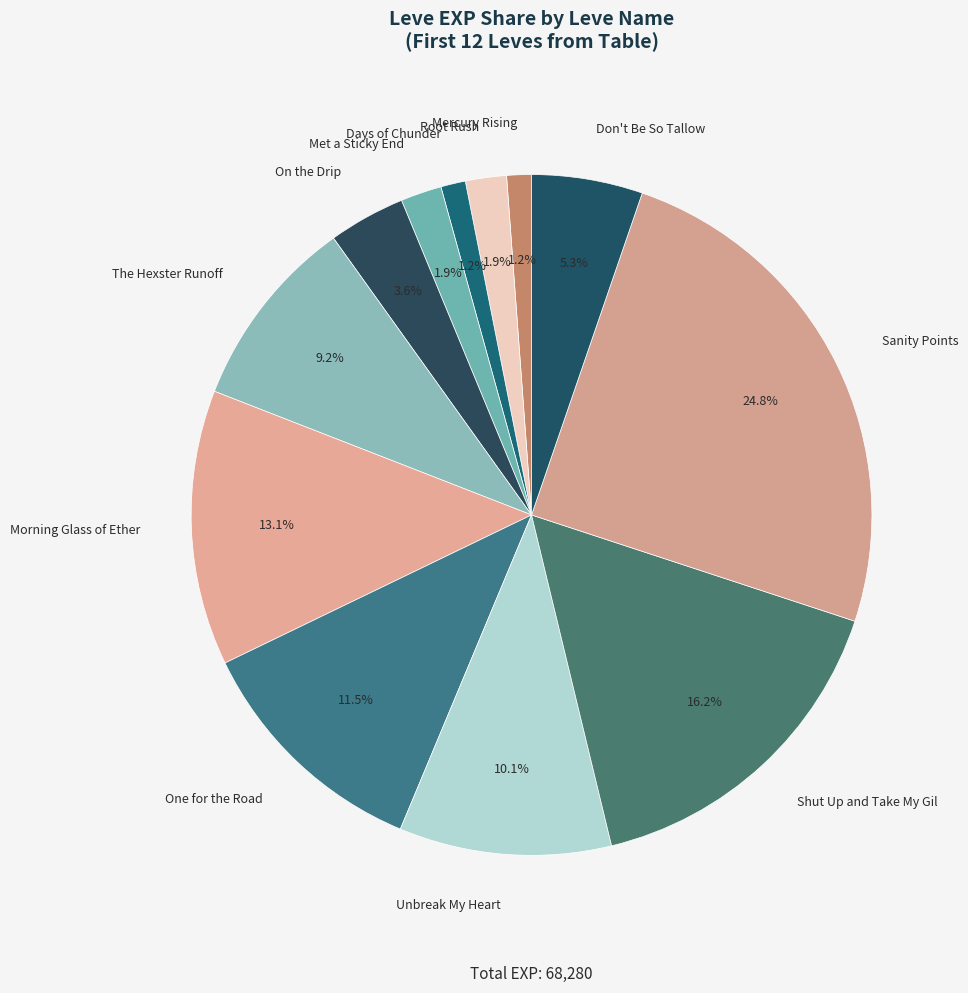

How much of the chart is everything except Unbreak My Heart?

89.9%